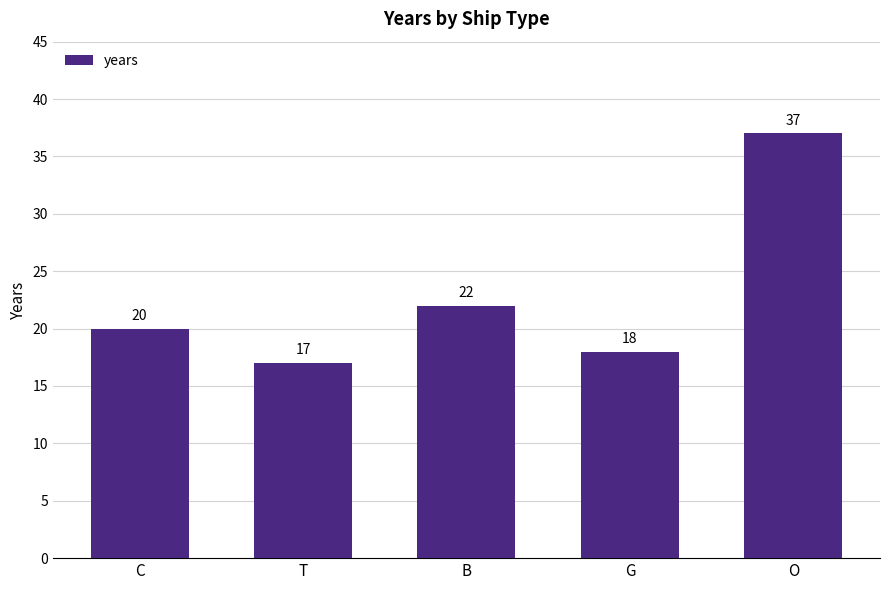

How many series are shown in this chart?

1